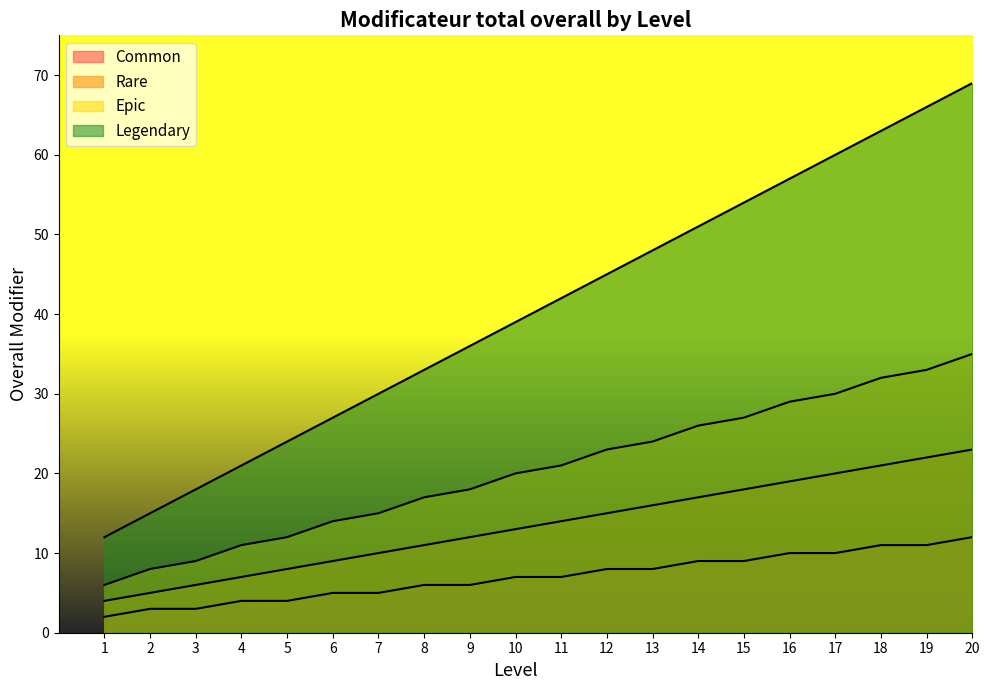

Reading left to right, list all the values displayed in this chart.

Common: 2	3	3	4	4	5	5	6	6	7	7	8	8	9	9	10	10	11	11	12
Rare: 4	5	6	7	8	9	10	11	12	13	14	15	16	17	18	19	20	21	22	23
Epic: 6	8	9	11	12	14	15	17	18	20	21	23	24	26	27	29	30	32	33	35
Legendary: 12	15	18	21	24	27	30	33	36	39	42	45	48	51	54	57	60	63	66	69